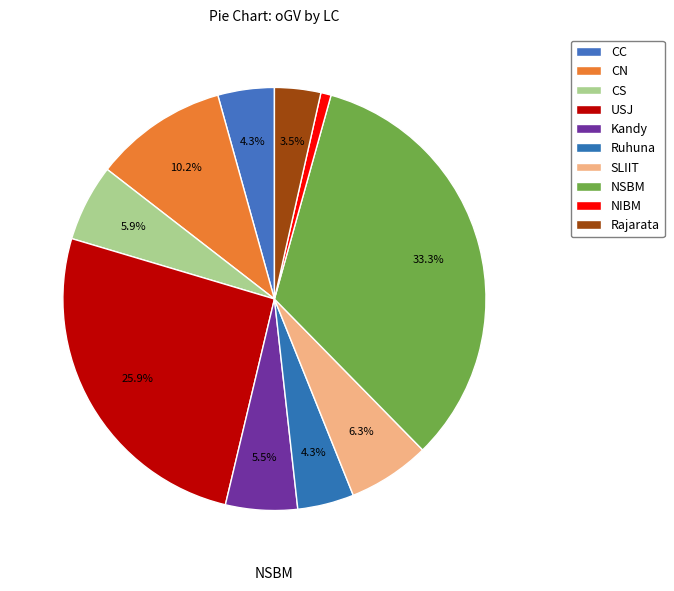

Approximately how many times larger is the value at NSBM compared to Rajarata?

9.4